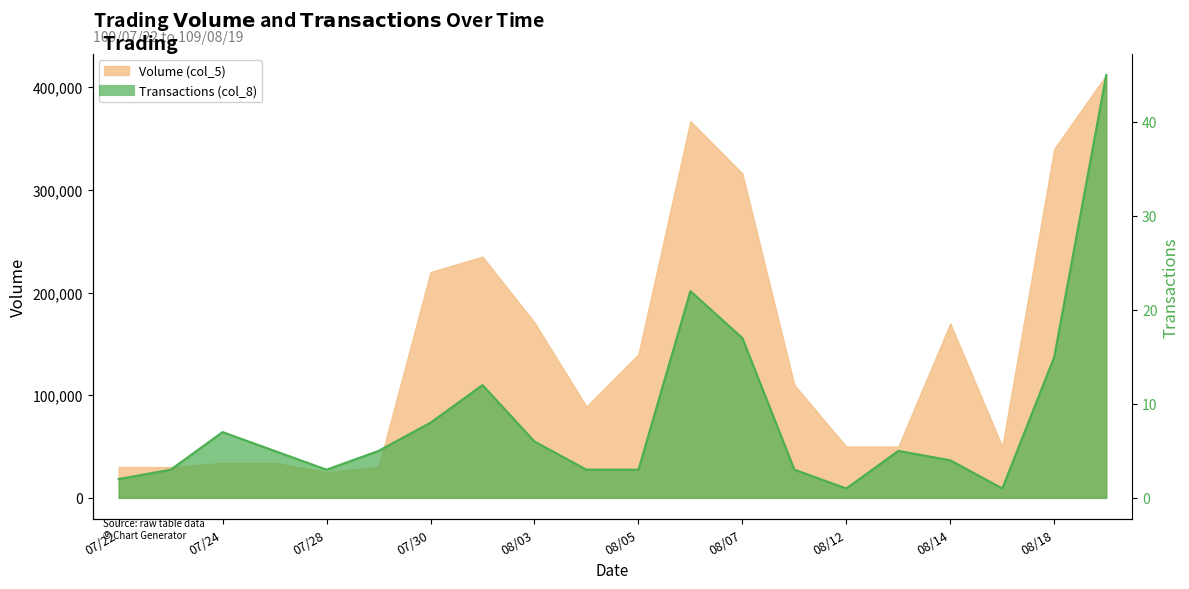

Reading left to right, transcribe all the data shown in this chart.

Volume (col_5): 30000	30000	34000	34000	25000	30000	220000	235000	171000	89000	140000	367000	316000	110000	50000	50000	170000	50000	340000	412000
Transactions (col_8): 2	3	7	5	3	5	8	12	6	3	3	22	17	3	1	5	4	1	15	45